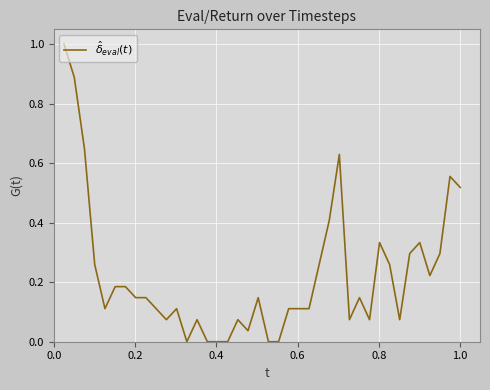

What is the difference between the maximum and minimum values?

1.0